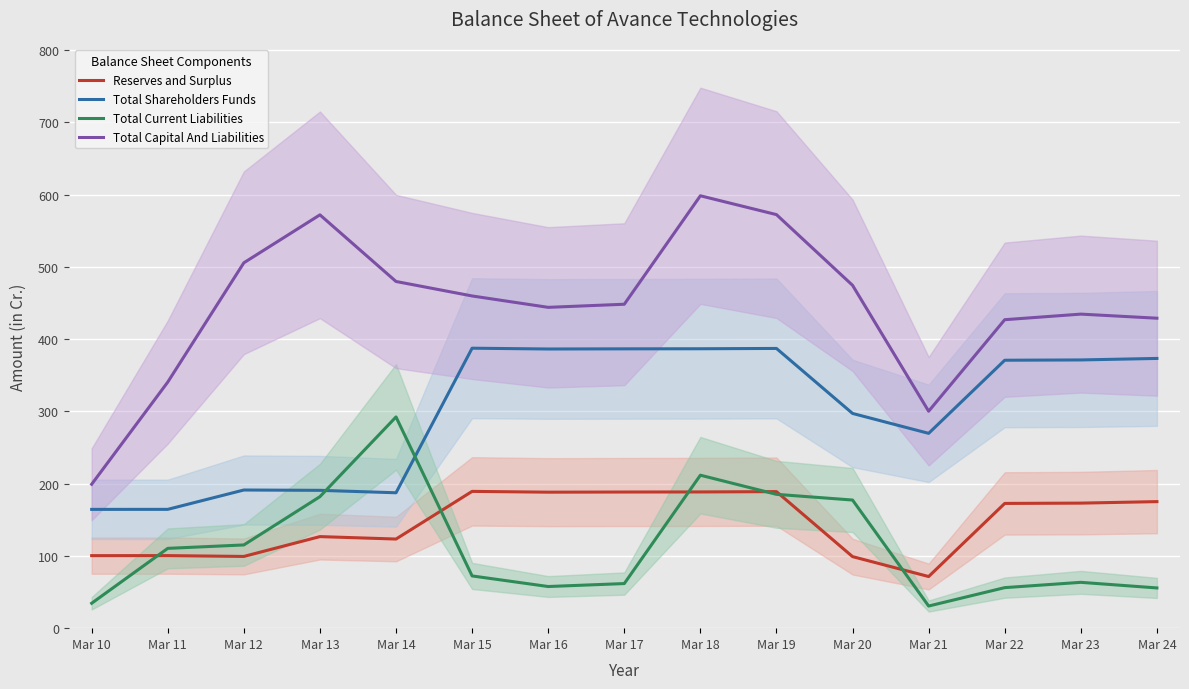

The Total Current Liabilities series shows 100.5 at Mar 15. True or false?

False